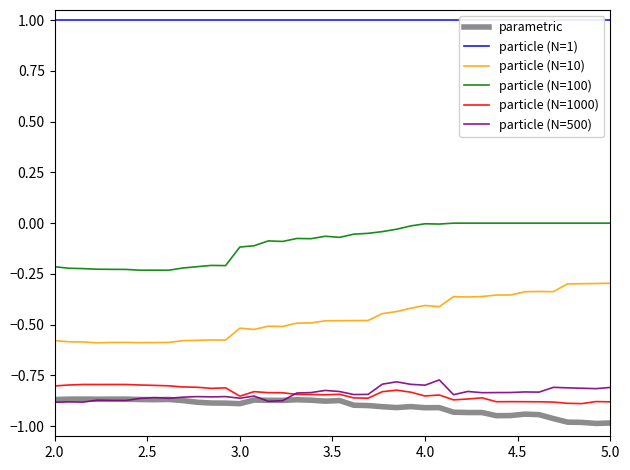

How many interior local peaks does the particle (N=10) series have?

7